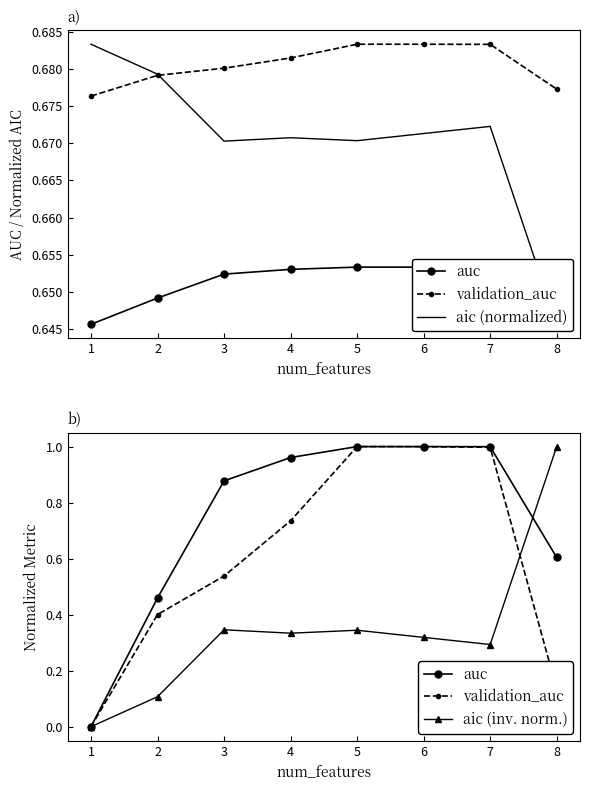

What are all the series names shown in the legend?

auc, validation_auc, aic (normalized), aic (inv. norm.)